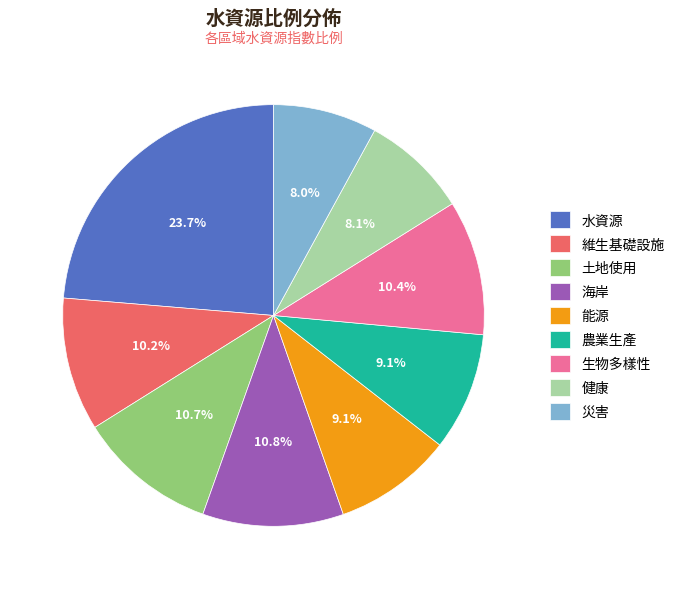

To the nearest percent, what is the combined percentage of 海岸 and 生物多樣性?

21%